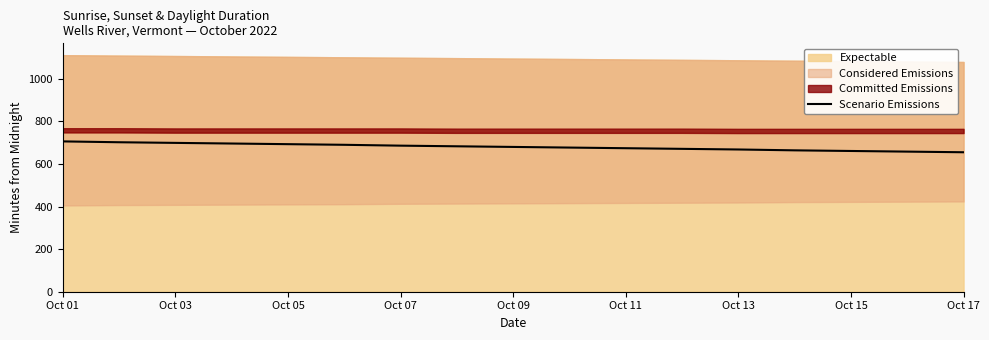

What is the highest value of the Scenario Emissions series?

706